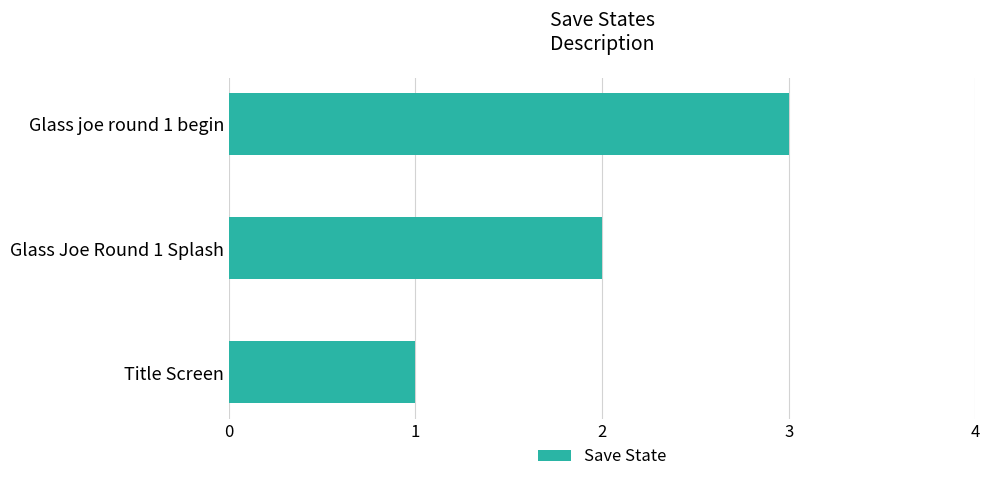

Does the chart contain stacked bars?

No